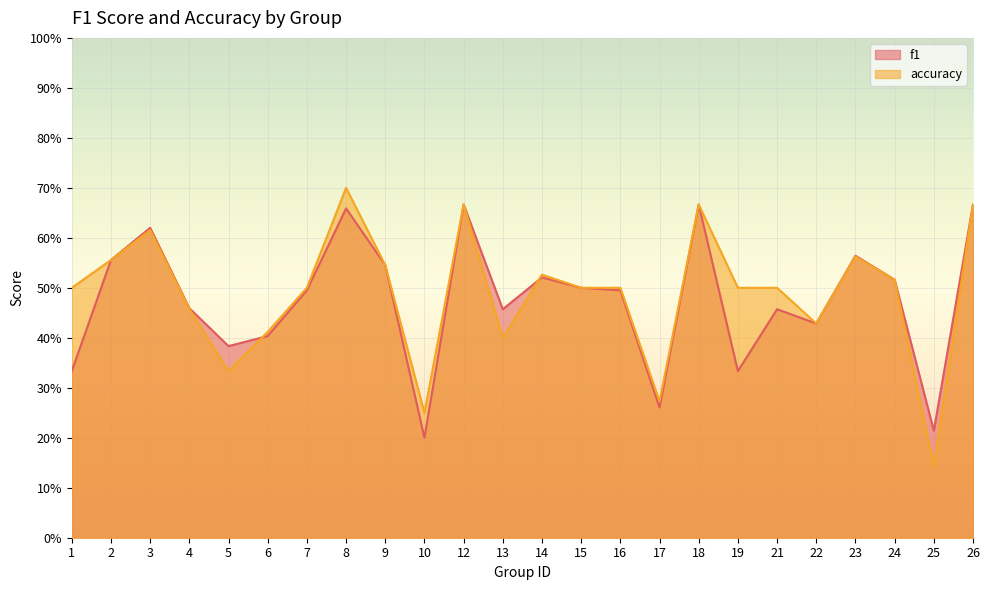

How many lines are shown in the chart?

2